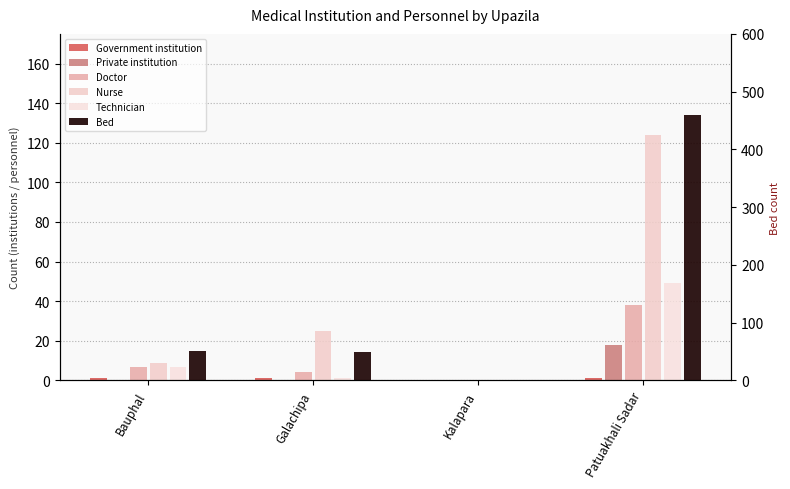

Which series changed the most between Bauphal and Patuakhali Sadar?

Bed